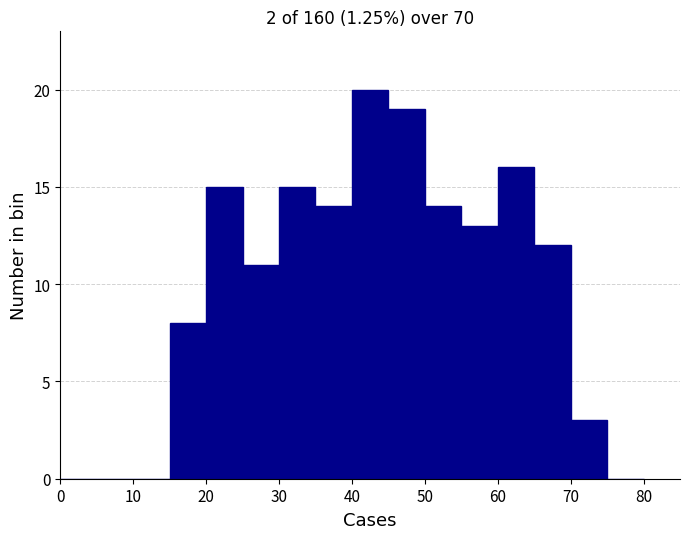

Reading left to right, transcribe this chart: for each bar, give the range it covers on the x-axis and its height. The values are not printed on the chart, so give them approximately, as read against the axis.

0 to 5: 0
5 to 10: 0
10 to 15: 0
15 to 20: 8
20 to 25: 15
25 to 30: 11
30 to 35: 15
35 to 40: 14
40 to 45: 20
45 to 50: 19
50 to 55: 14
55 to 60: 13
60 to 65: 16
65 to 70: 12
70 to 75: 3
75 to 80: 0